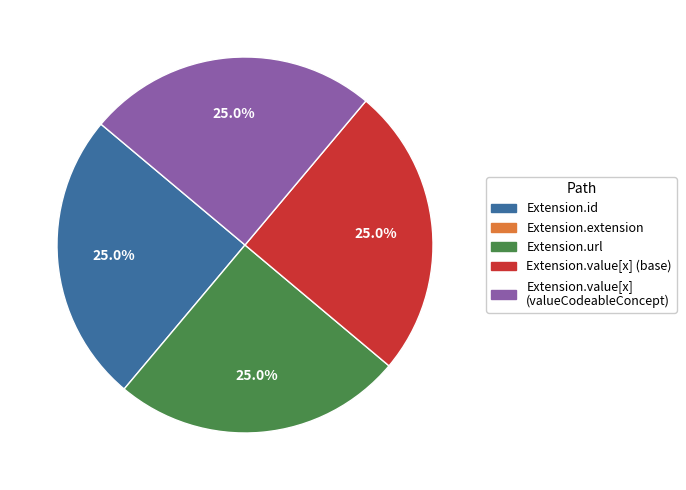

Is there a majority slice in this chart?

No